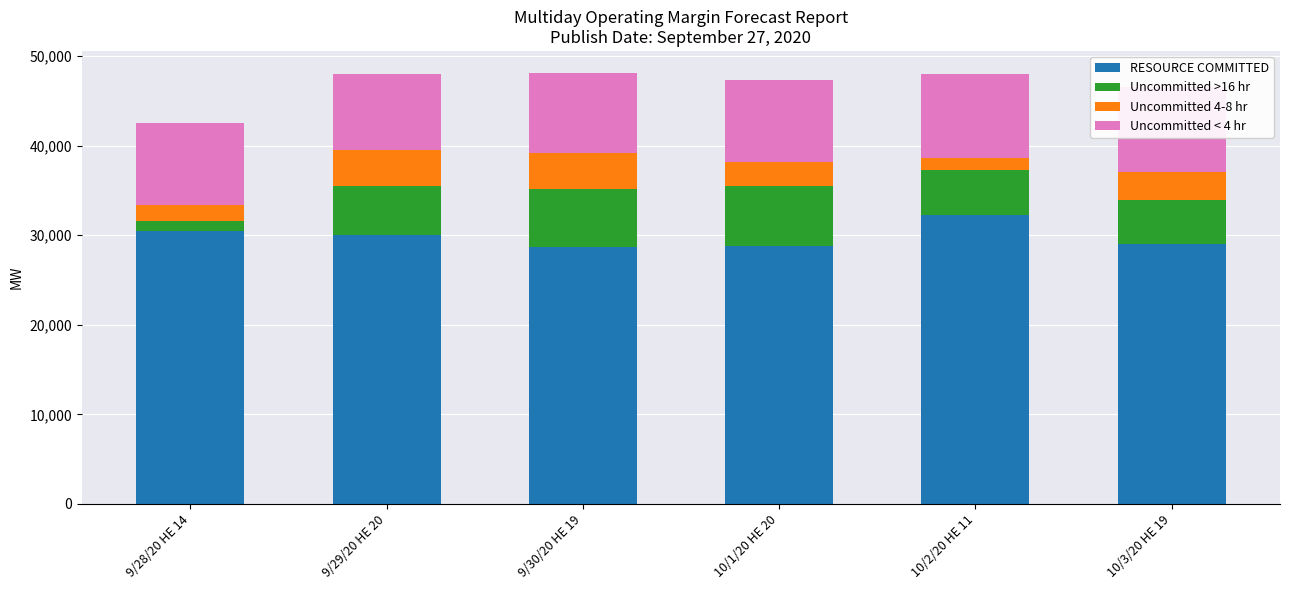

How many distinct data groups are displayed?

4